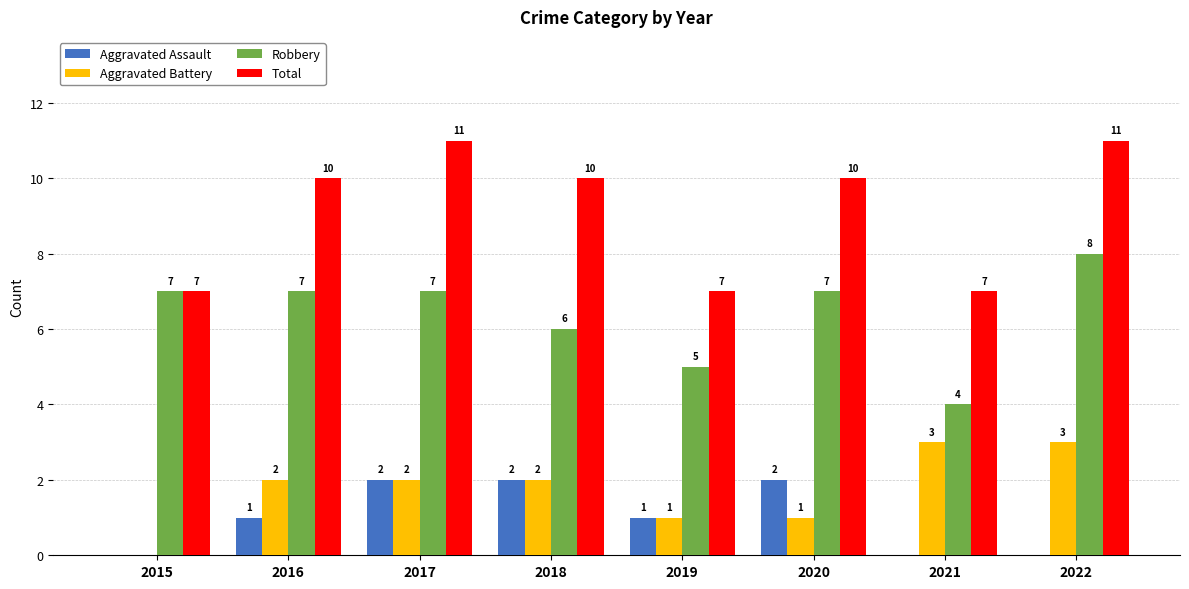

True or false: Aggravated Assault has a value of 2 at 2017.

True